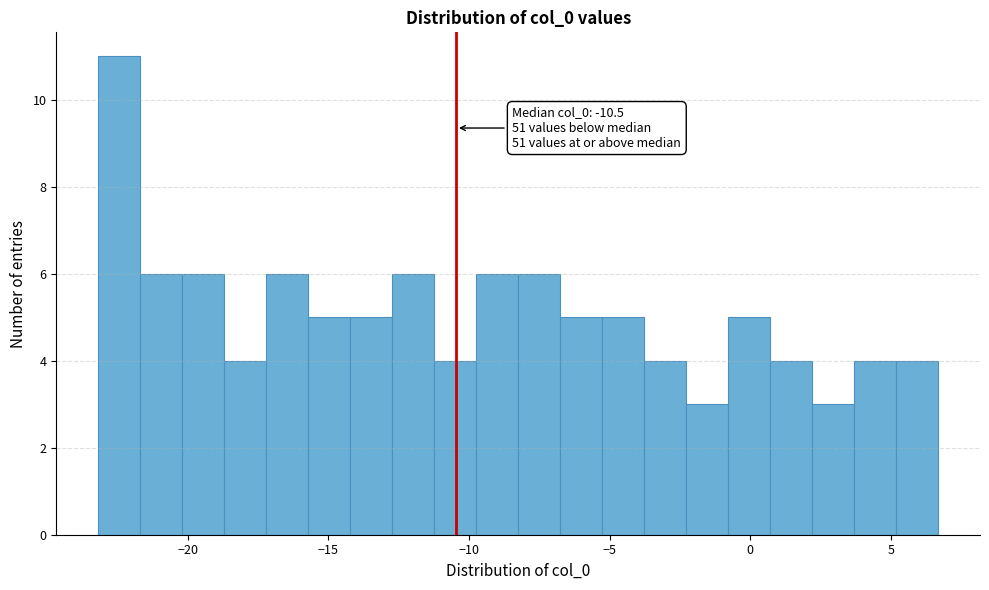

Read against the x-axis, roughly where is the centre of the tallest bar?

-22.5